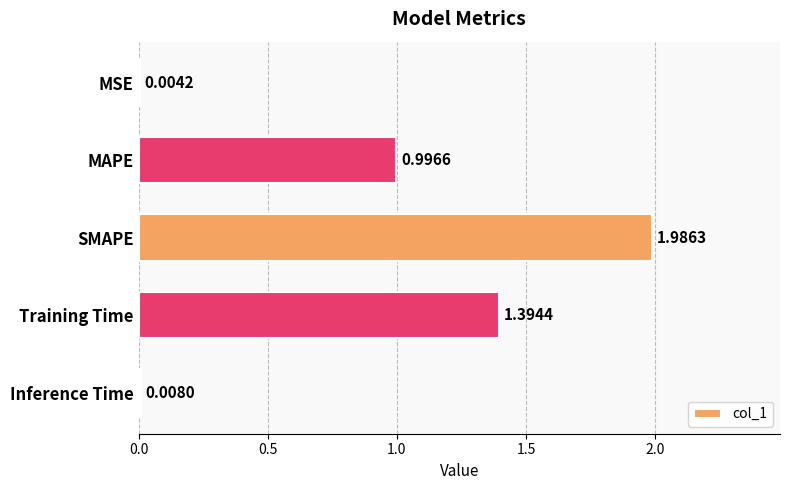

How many data points does each series have?

5